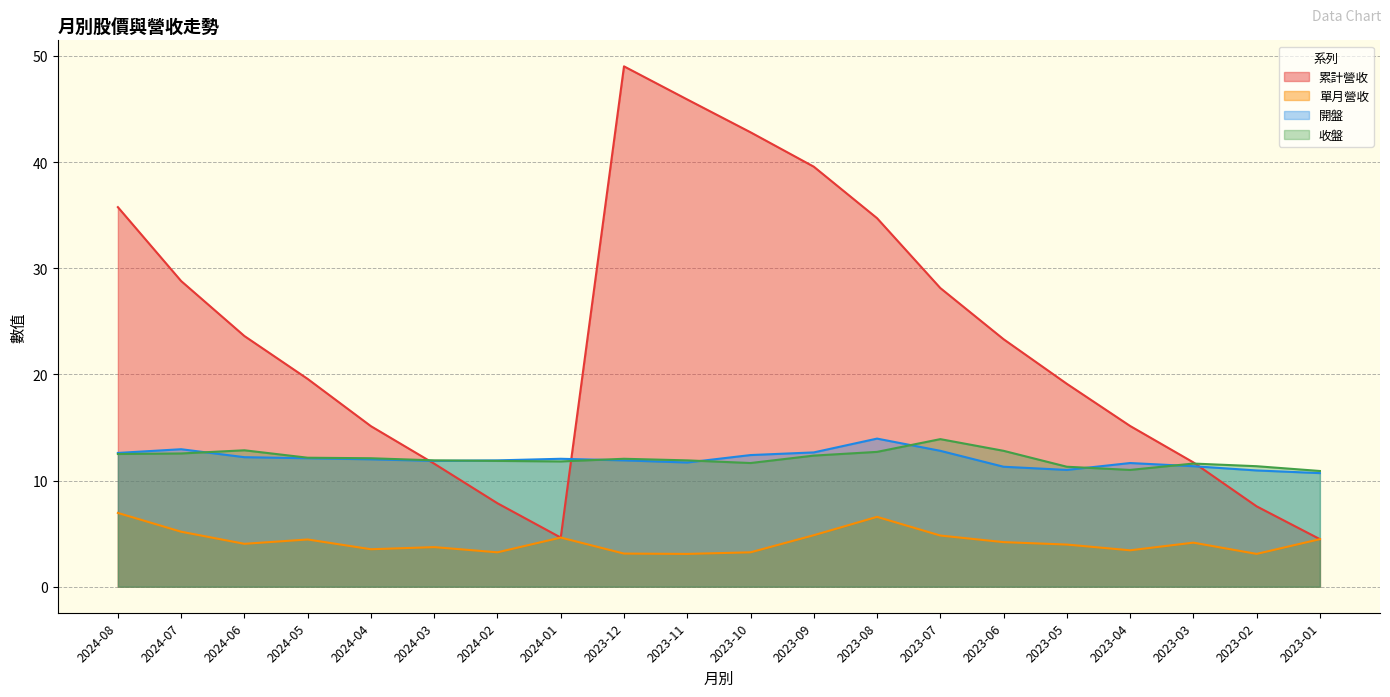

What position from the right is 2023-08?

8